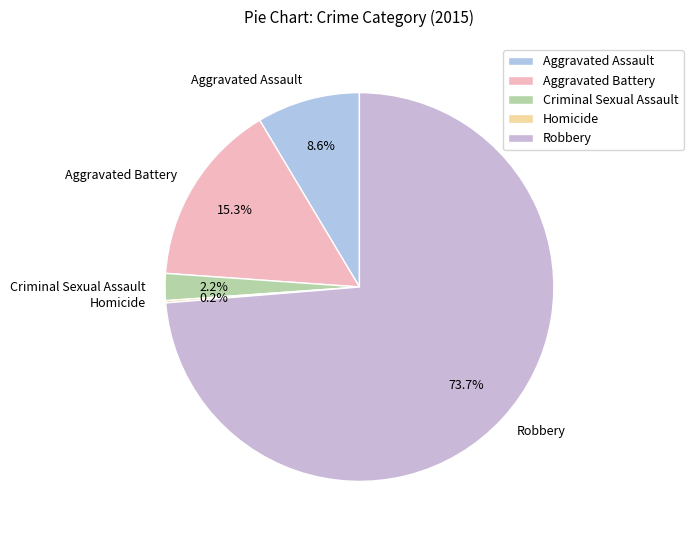

To the nearest percent, what percentage of the pie is Aggravated Assault?

9%